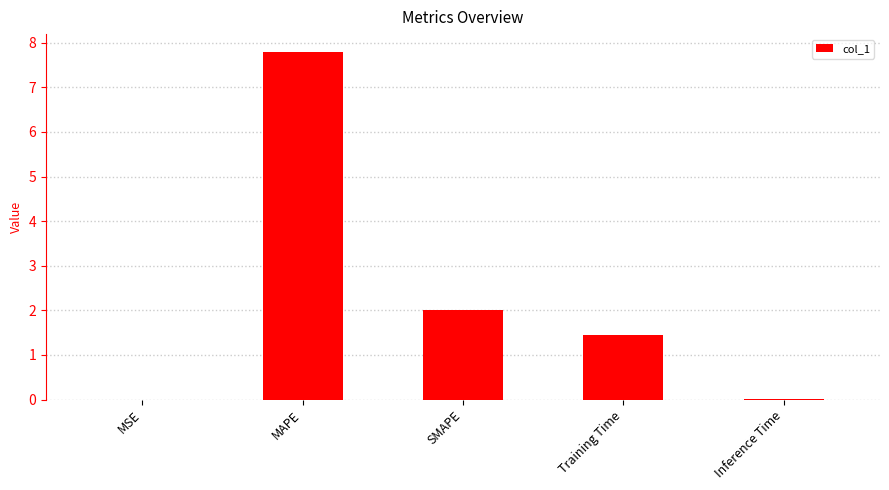

The chart shows a value of 0.0 at MSE. True or false?

True